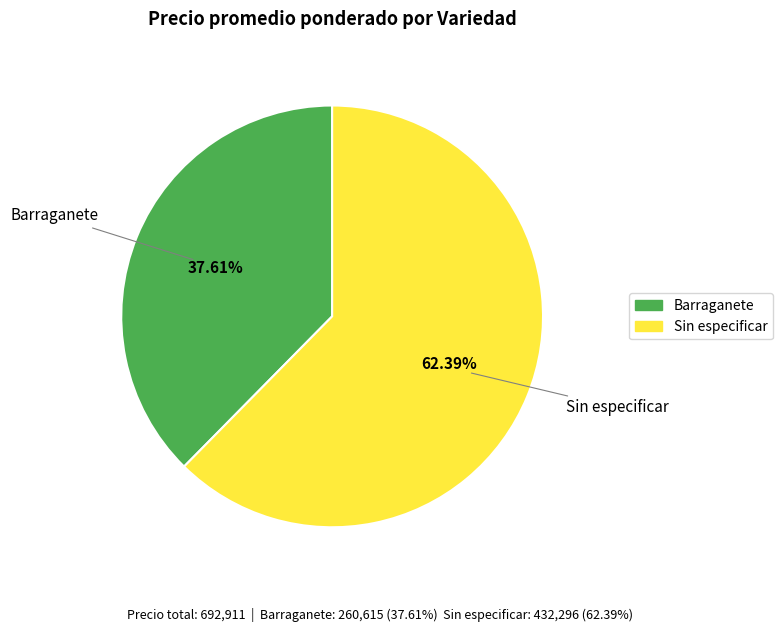

Is there a majority slice in this chart?

Yes